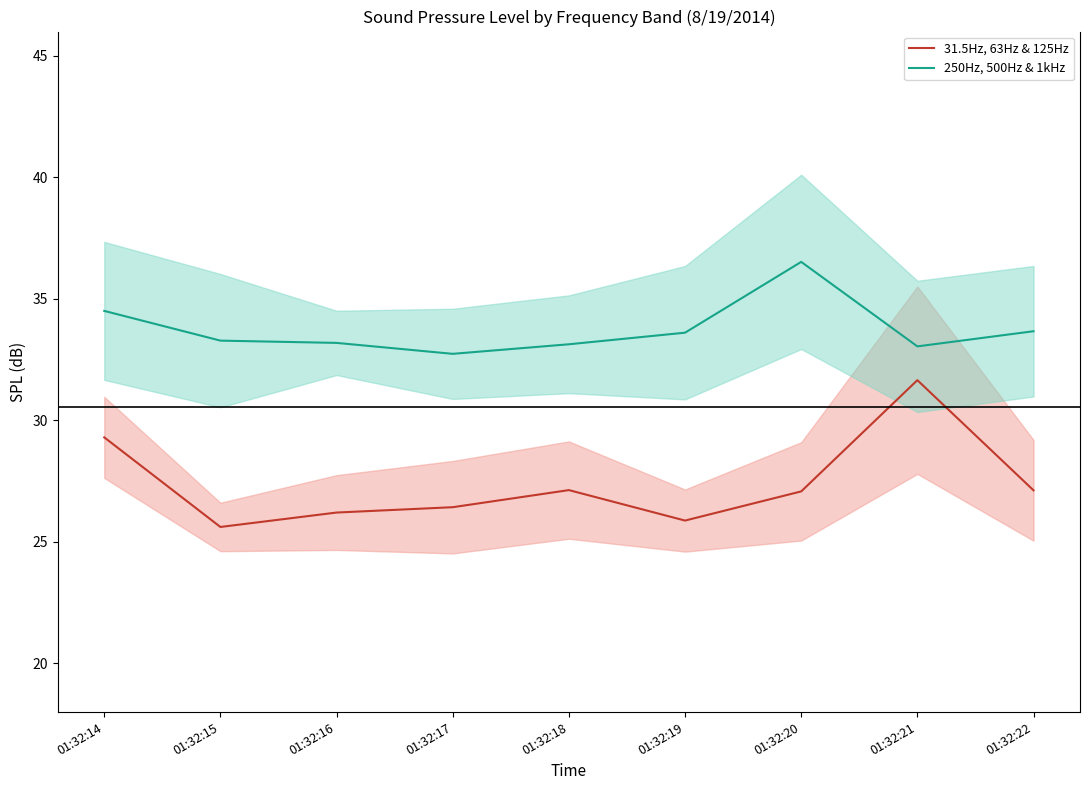

Reading right to left, extract all data points from this chart.

31.5Hz, 63Hz & 125Hz: 01:32:22=27.1	01:32:21=31.7	01:32:20=27.1	01:32:19=25.9	01:32:18=27.1	01:32:17=26.4	01:32:16=26.2	01:32:15=25.6	01:32:14=29.3
250Hz, 500Hz & 1kHz: 01:32:22=33.7	01:32:21=33.0	01:32:20=36.5	01:32:19=33.6	01:32:18=33.1	01:32:17=32.7	01:32:16=33.2	01:32:15=33.3	01:32:14=34.5